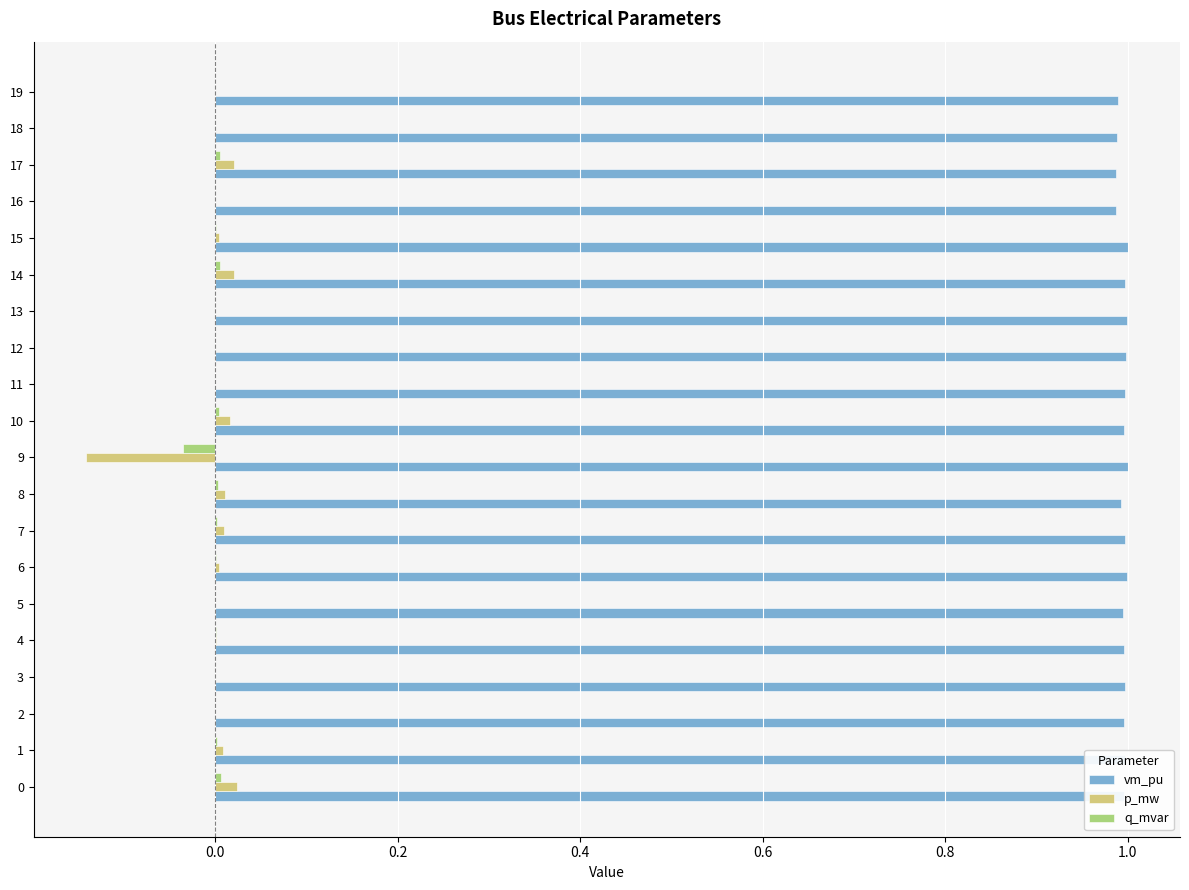

How many data points does each series have?

20